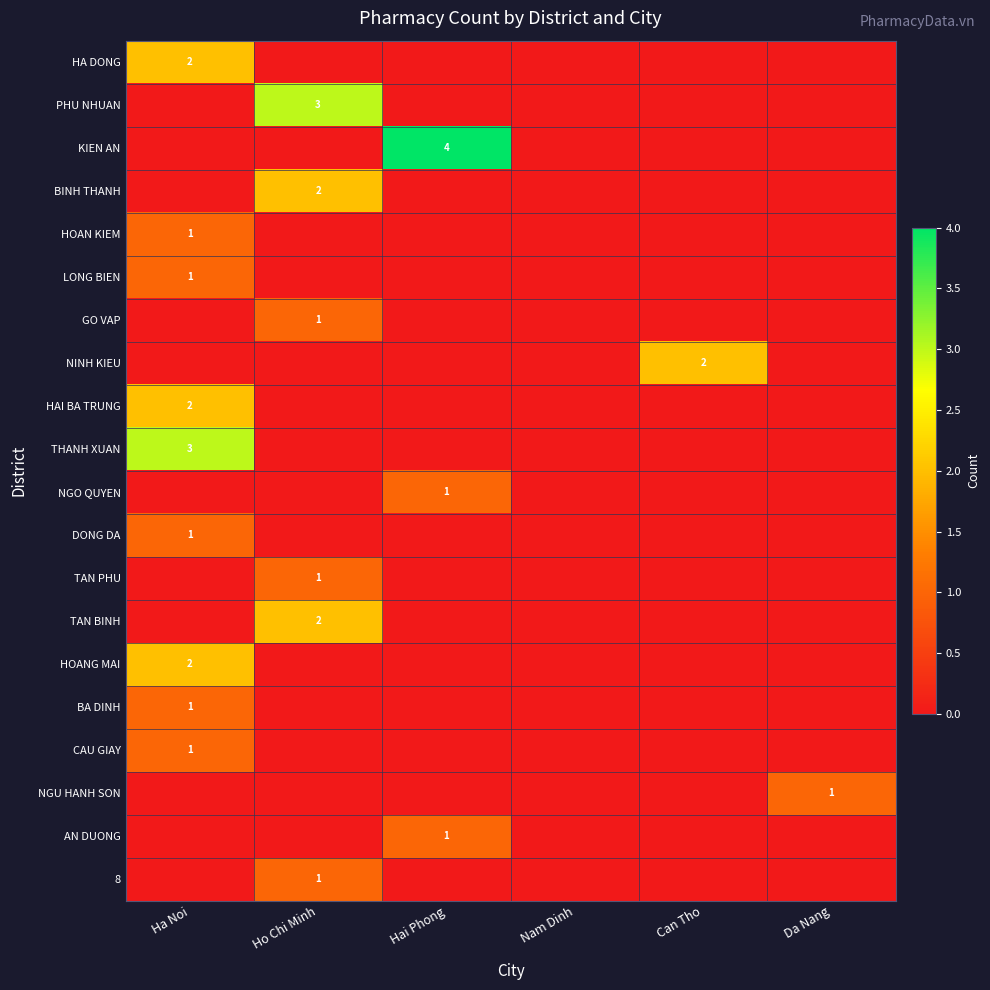

The value of NGU HANH SON at Da Nang is 2. True or false?

False